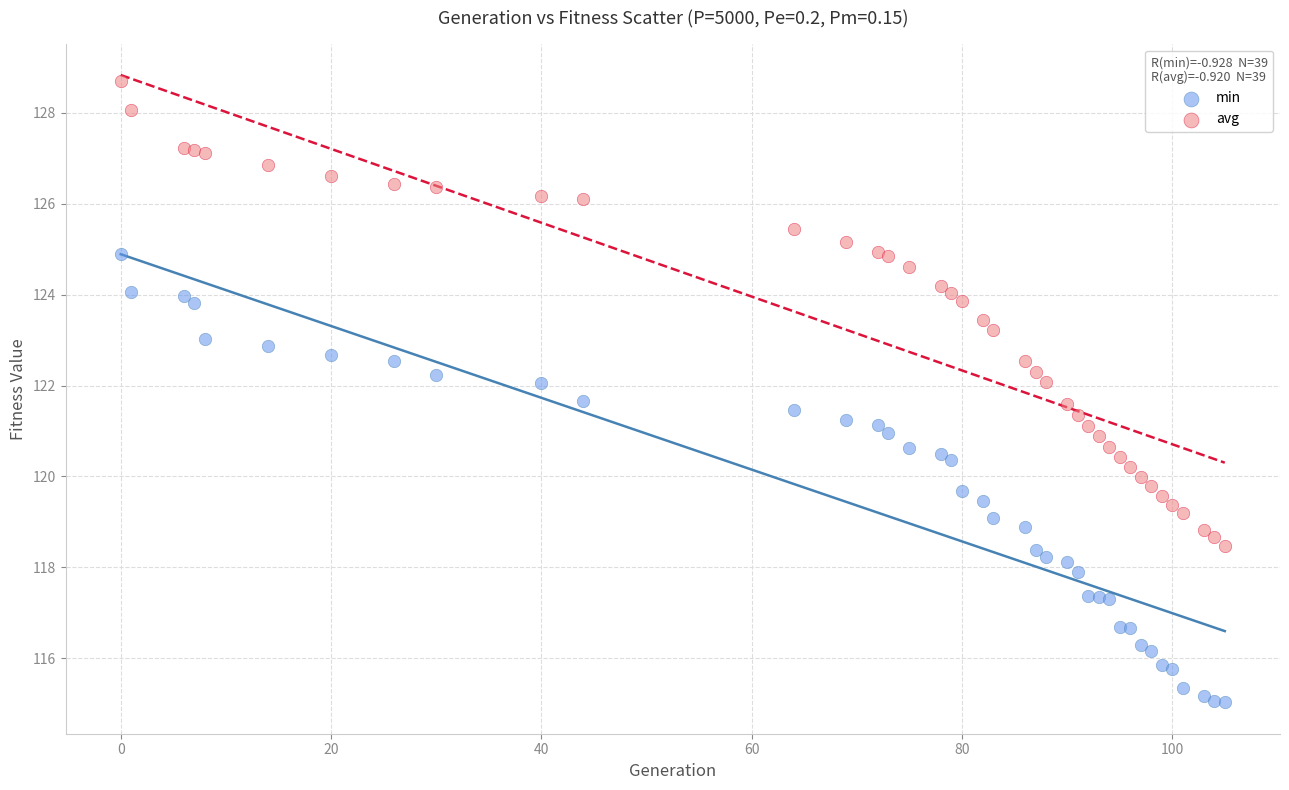

Which series has the widest spread of Y values?

avg